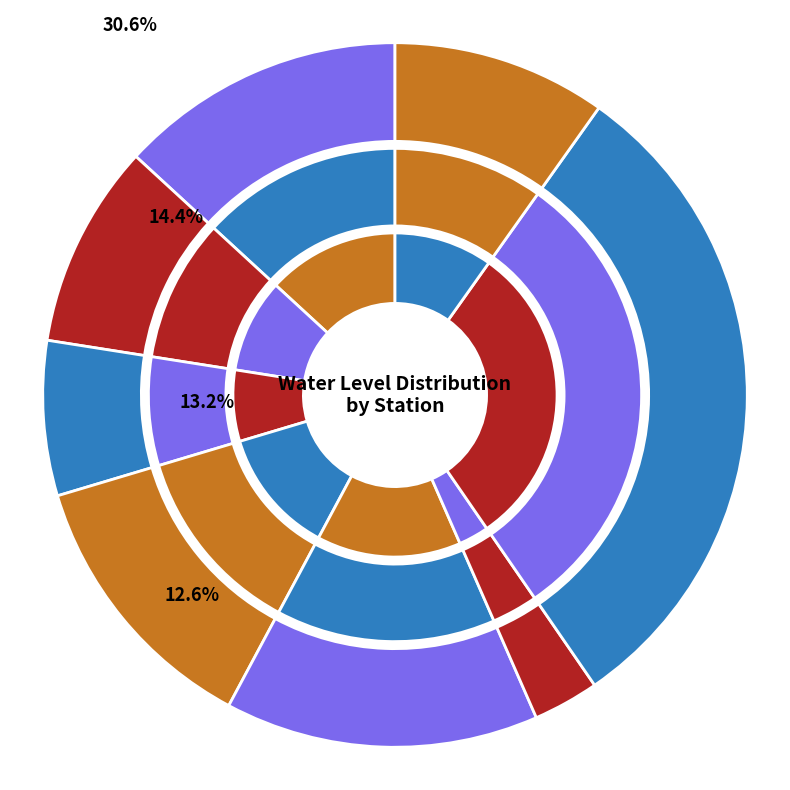

What portion of the pie excludes Belavaniki?

86.8%